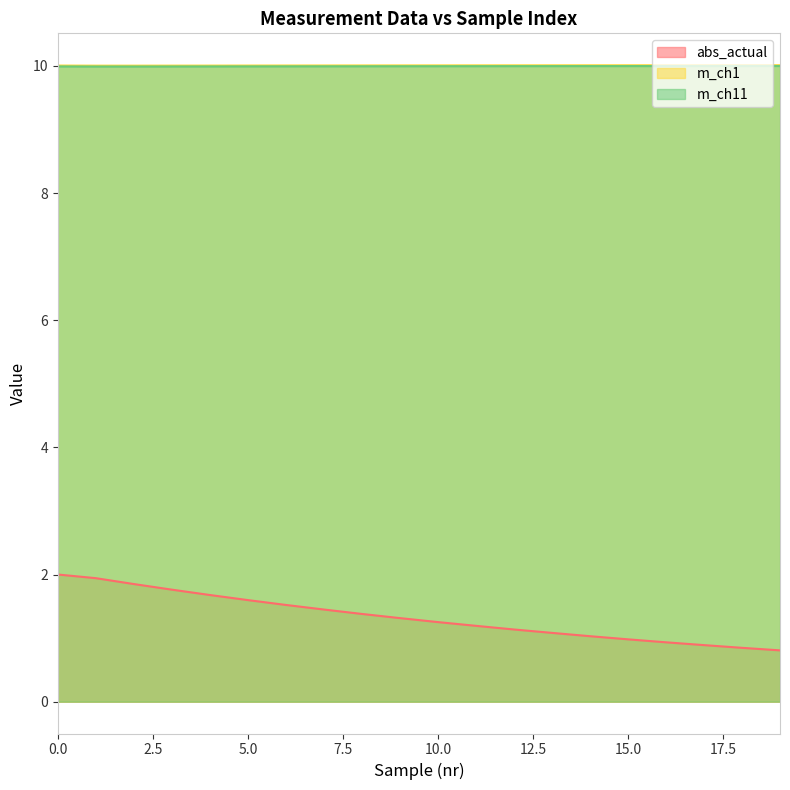

How many values in the abs_actual series are below 1?

5